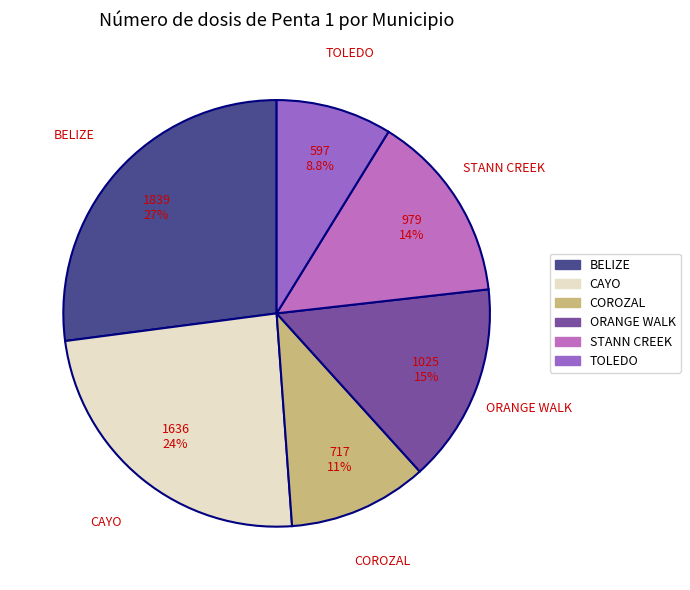

To the nearest percent, what is the combined percentage of BELIZE and CAYO?

51%